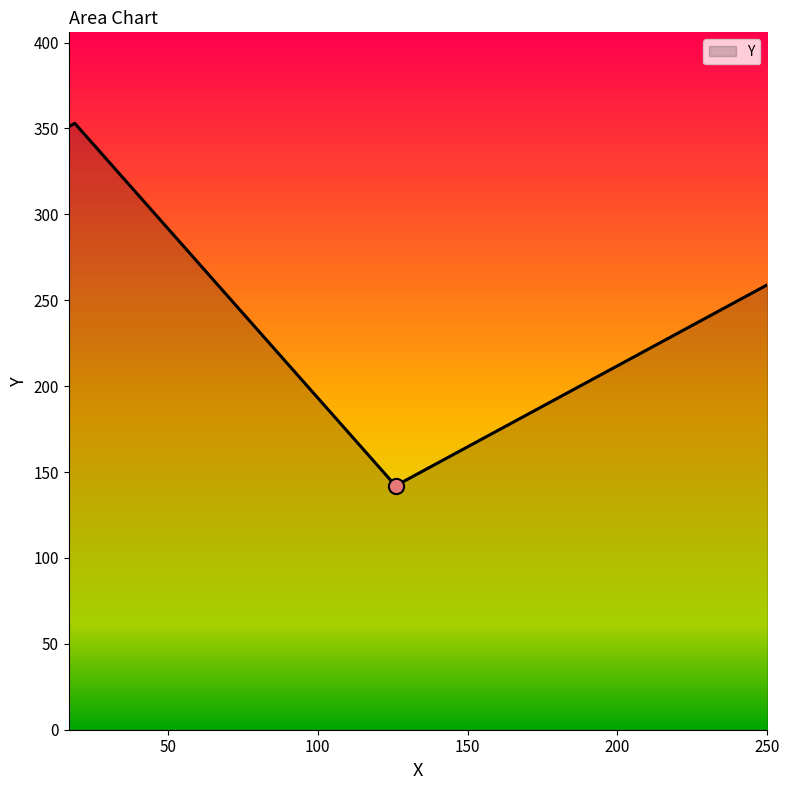

What is the minimum value shown in the chart?

142